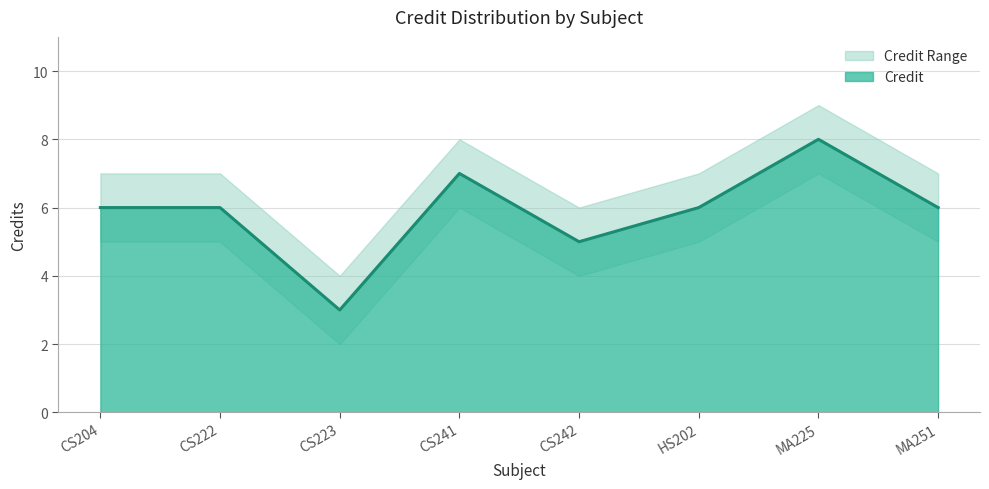

How many data points in Credit are less than 6?

2